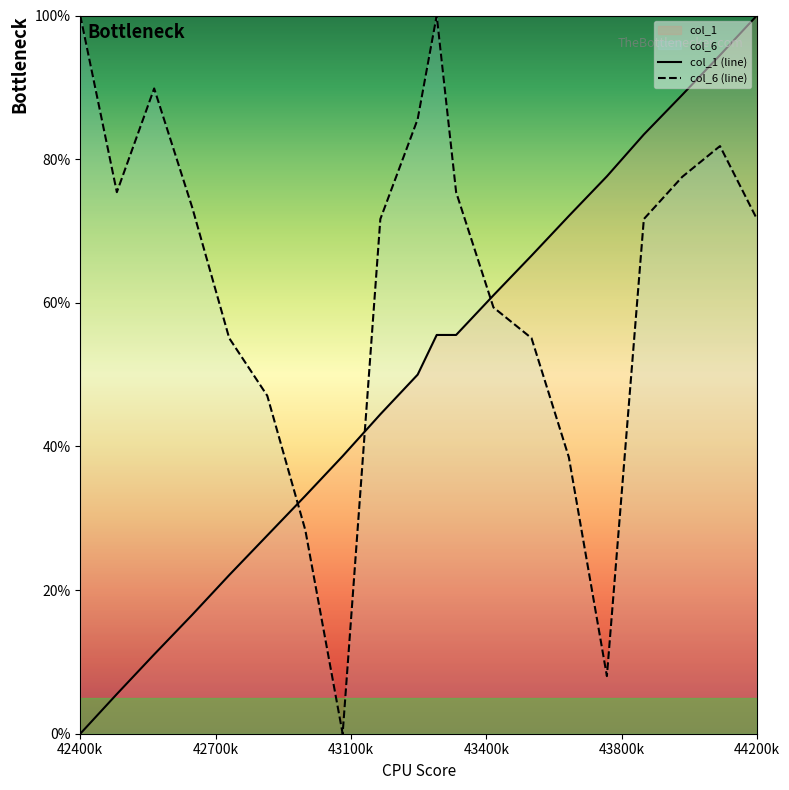

How many categories are shown in the chart?

20